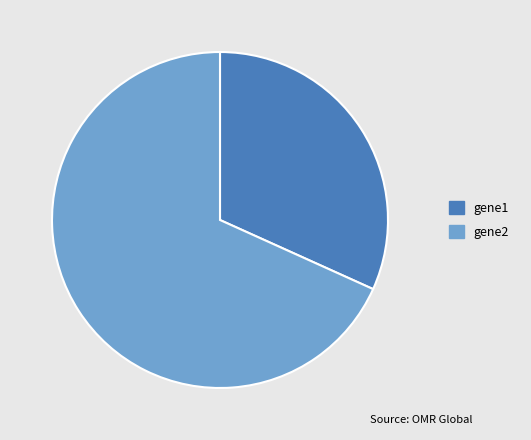

Combined, do gene1 and gene2 account for over 50%?

Yes